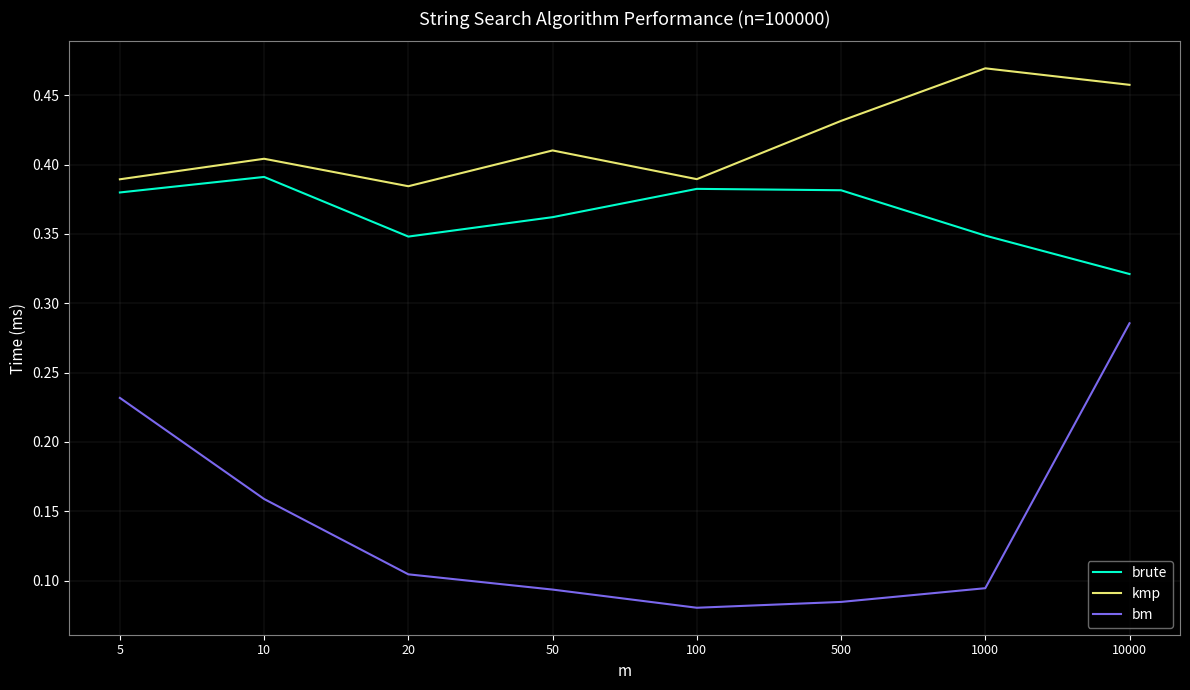

Rank the series by their maximum value, from highest to lowest.

kmp, brute, bm